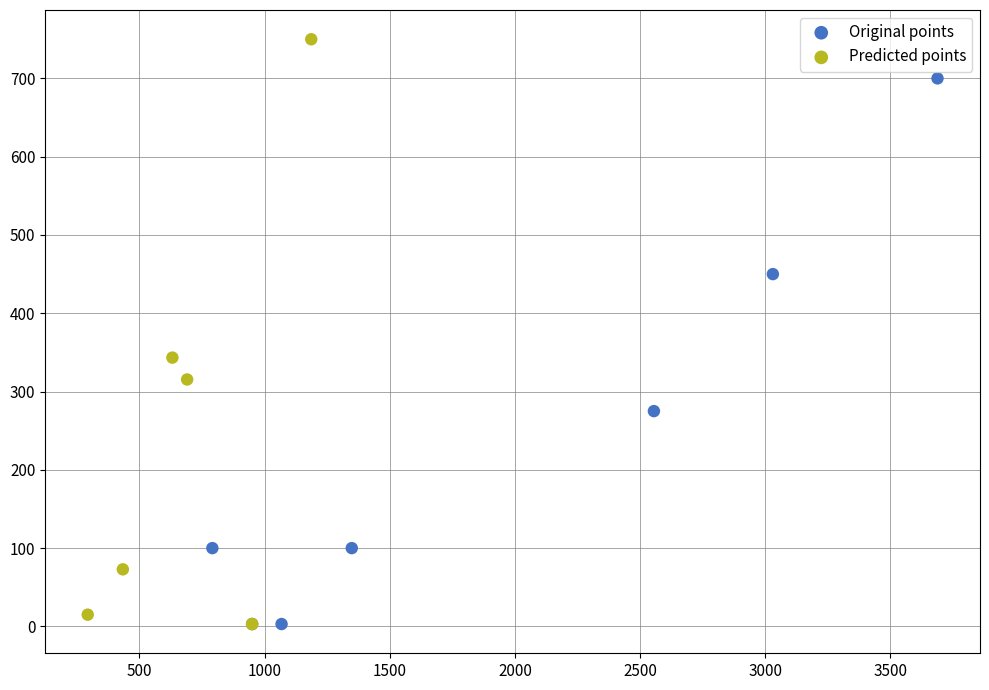

Which series reaches the maximum Y coordinate?

Predicted points